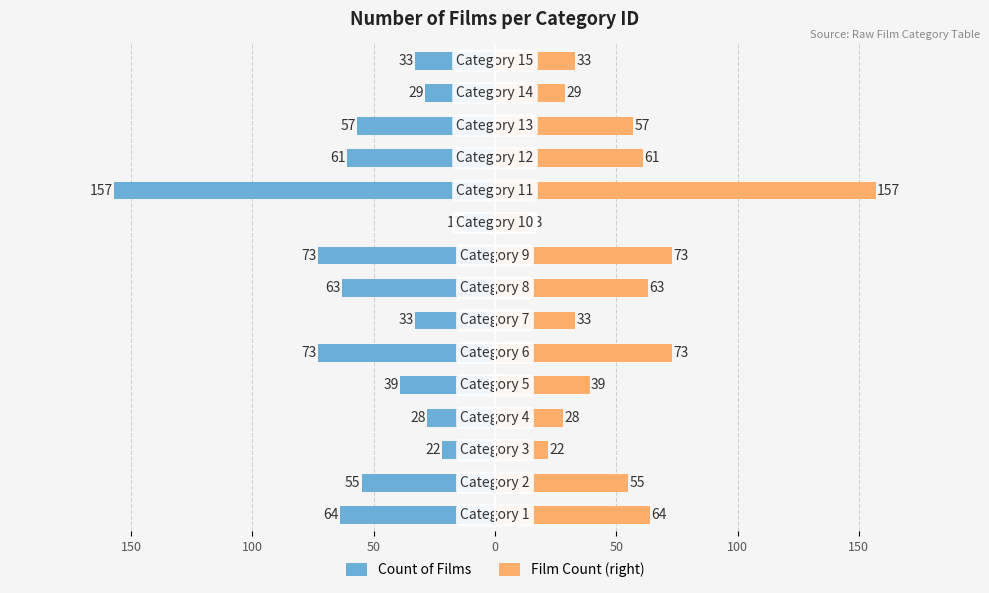

What is the minimum value for Count of Films?

13